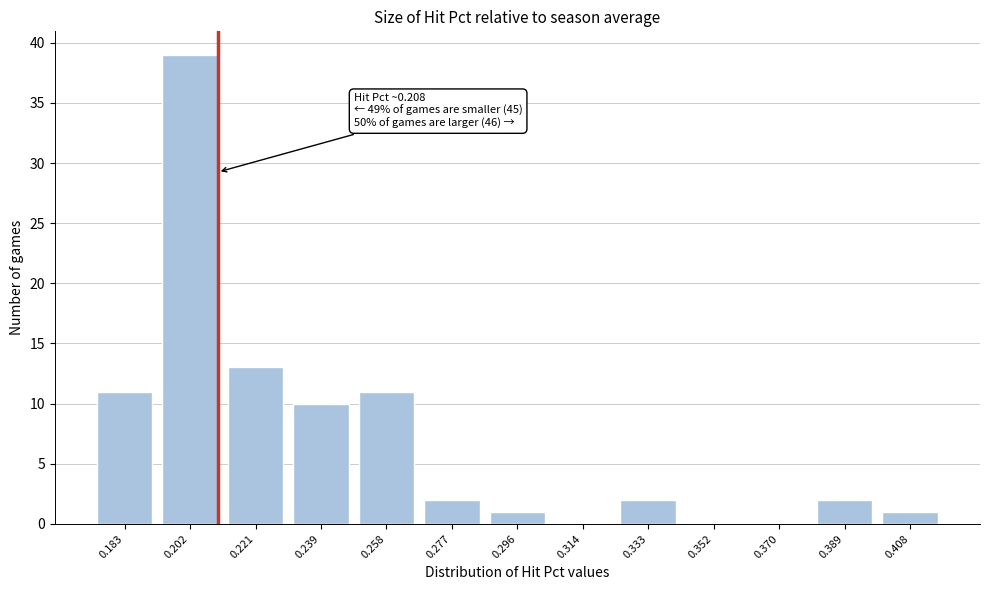

Reading right to left, extract all data points from this chart.

0.408=1	0.389=2	0.370=0	0.352=0	0.333=2	0.314=0	0.296=1	0.277=2	0.258=11	0.239=10	0.221=13	0.202=39	0.183=11